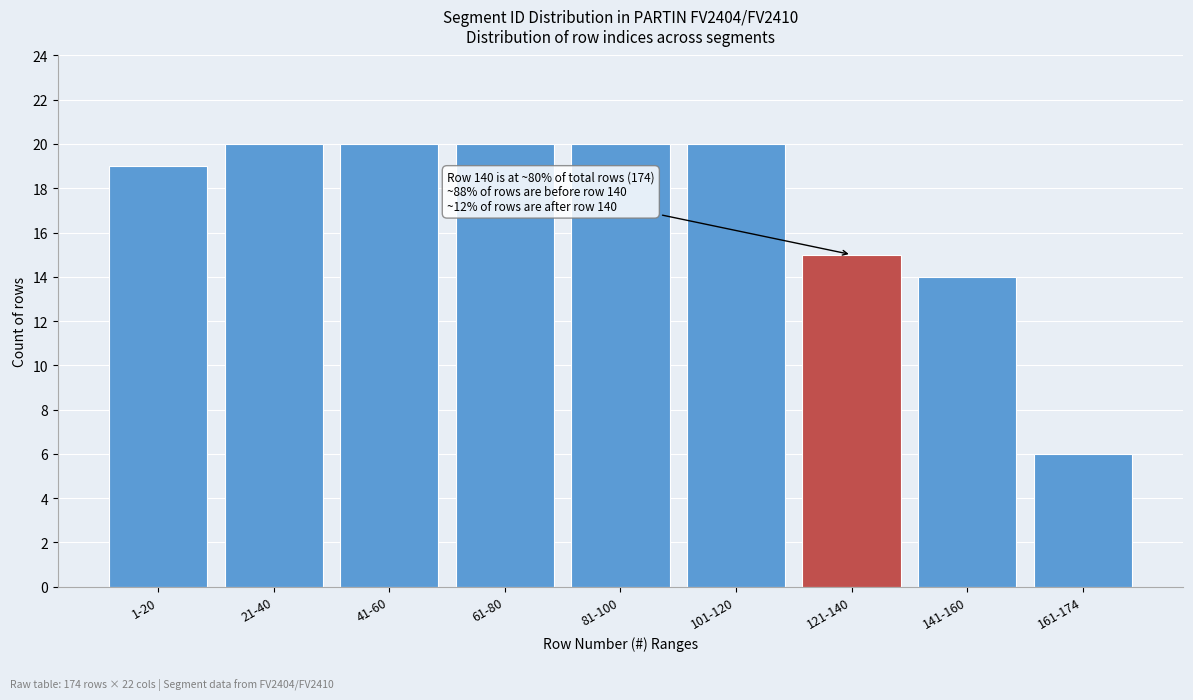

Reading left to right, list all the values displayed in this chart.

1-20=19	21-40=20	41-60=20	61-80=20	81-100=20	101-120=20	121-140=15	141-160=14	161-174=6